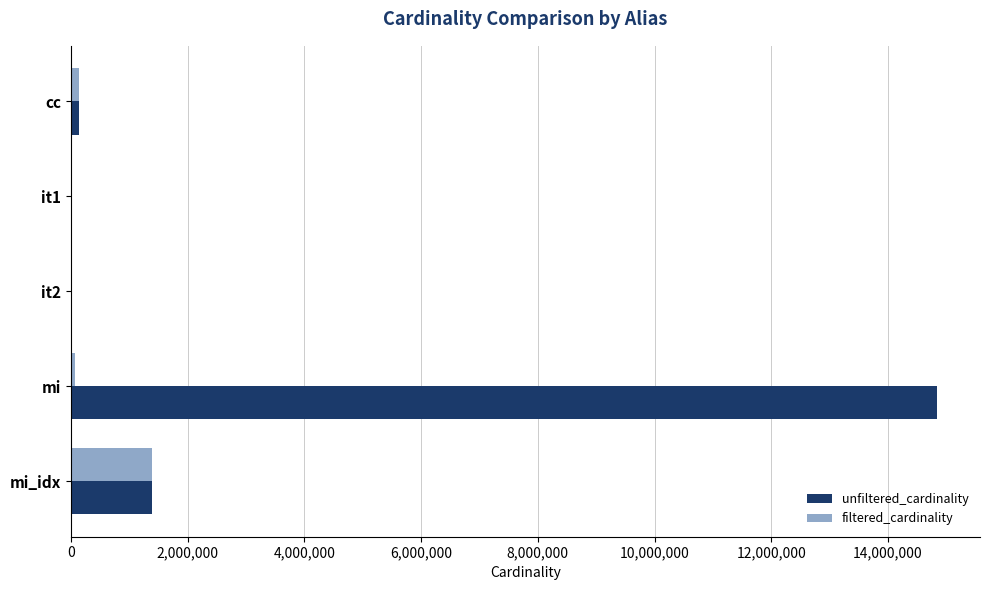

What is the sum of all filtered_cardinality values?

1588170